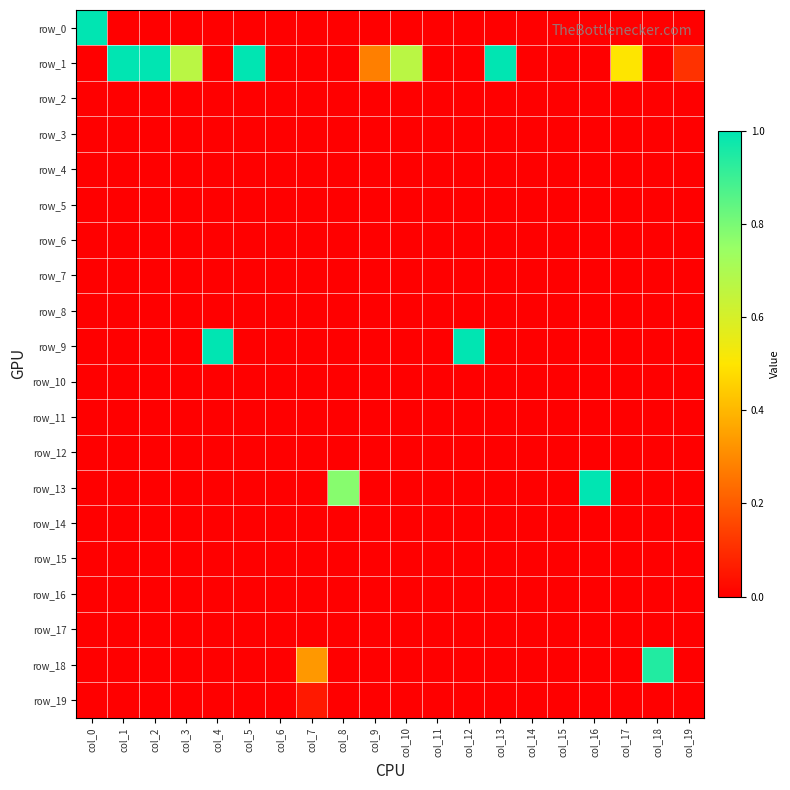

Which series has the widest spread of values?

row_0